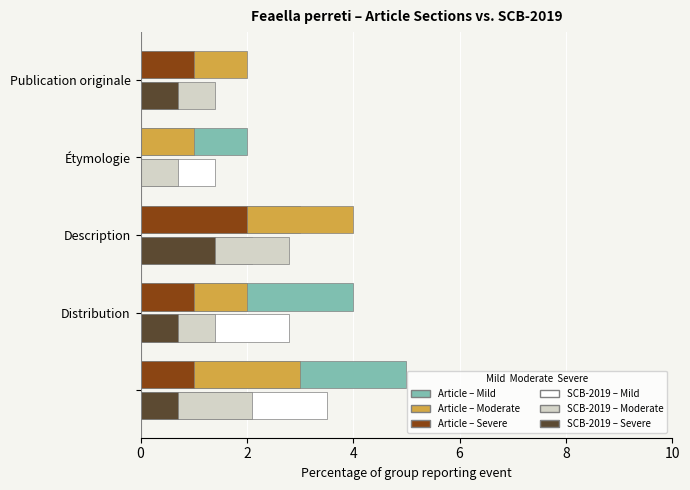

Which series has the largest total across all categories?

Article – Mild